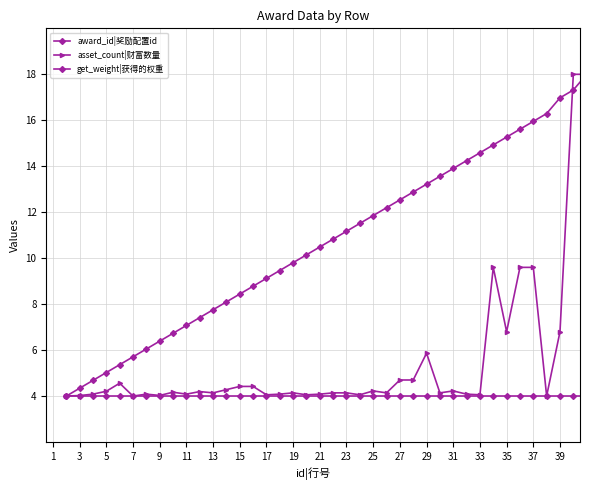

Is this an area chart (filled region under the line)?

No